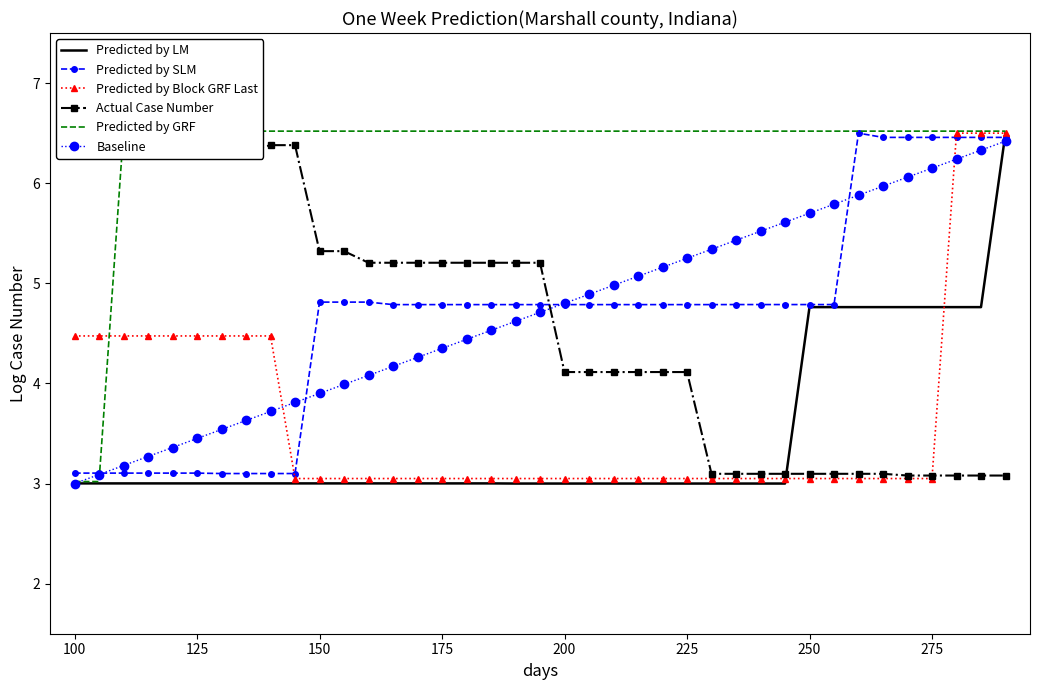

True or false: Predicted by Block GRF Last and Baseline intersect in this chart.

True